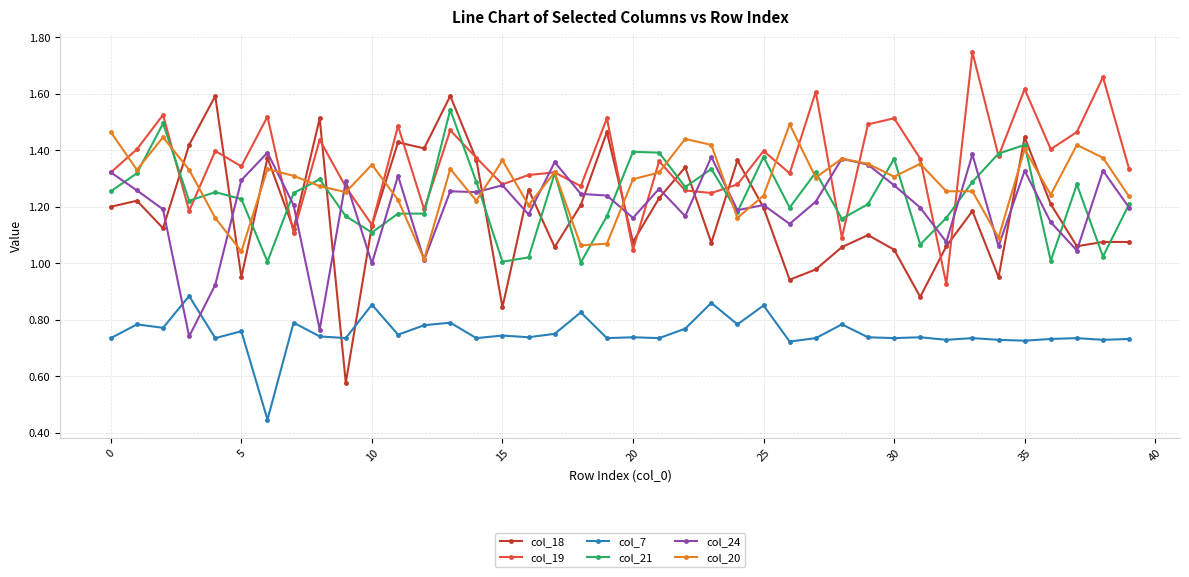

Which series has the largest total across all categories?

col_19